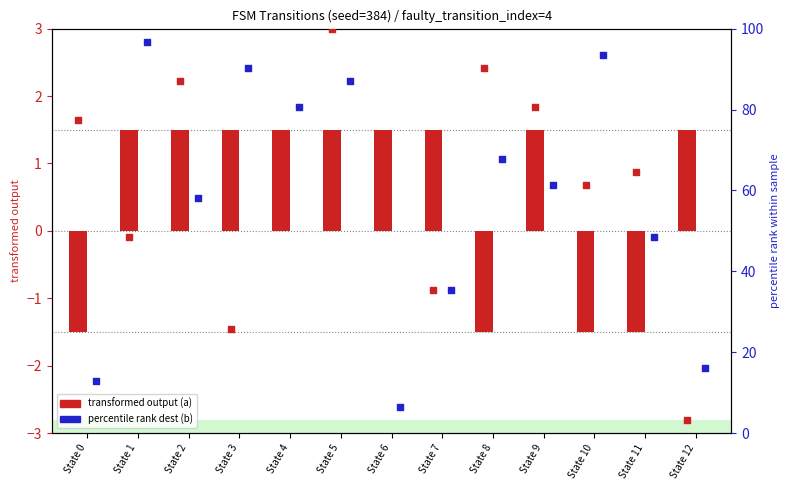

Which series reaches the minimum Y coordinate?

output_symbol_a